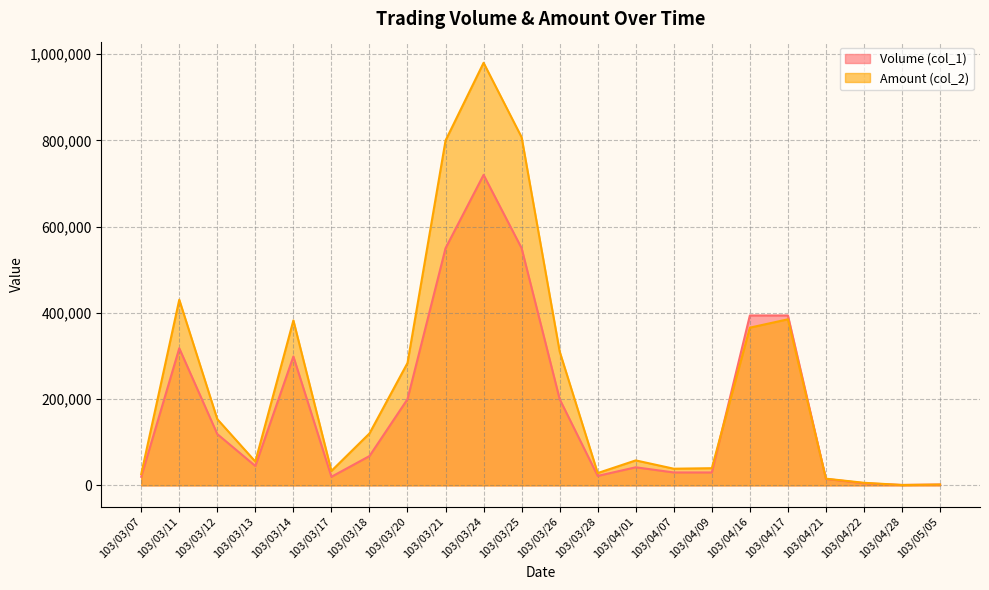

True or false: Volume (col_1) and Amount (col_2) intersect in this chart.

True